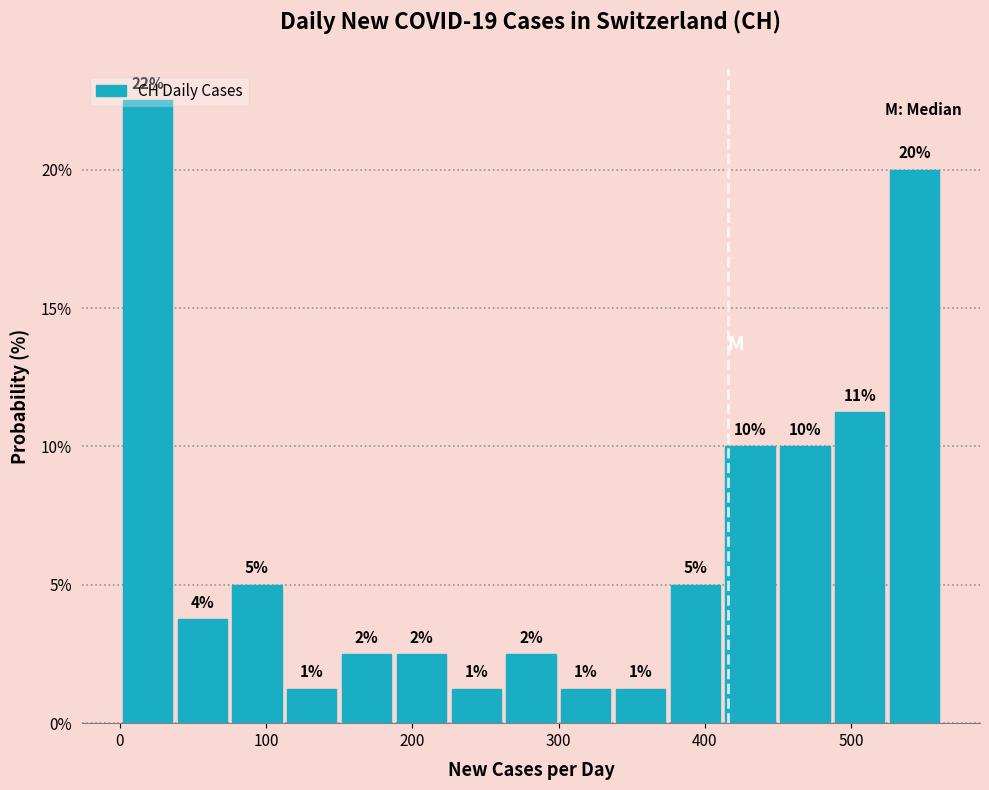

Read against the x-axis, roughly where is the centre of the tallest bar?

20